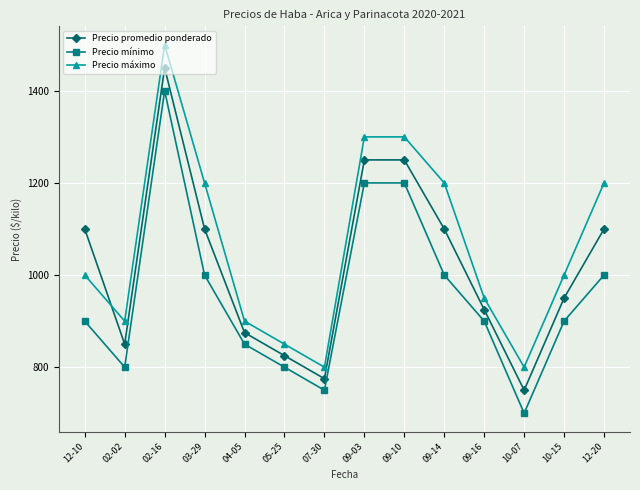

How many times do Precio promedio ponderado and Precio máximo cross each other?

1